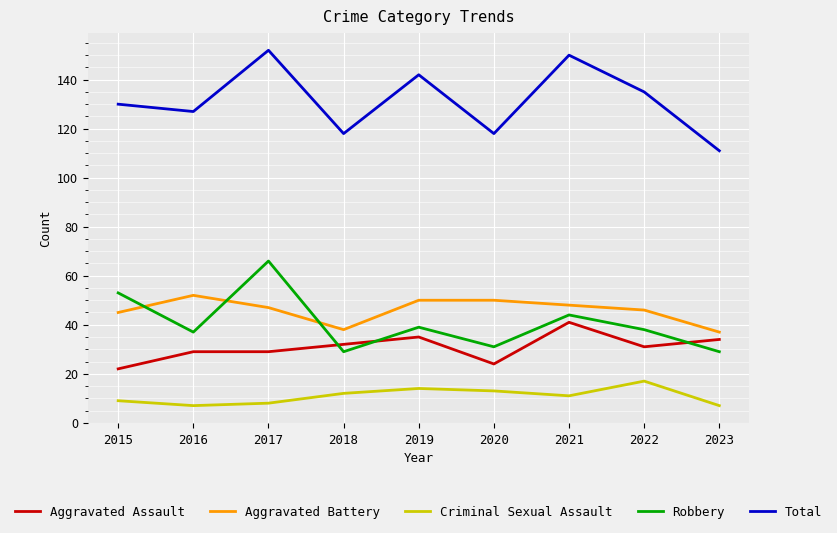

What is the lowest value of the Total series?

111